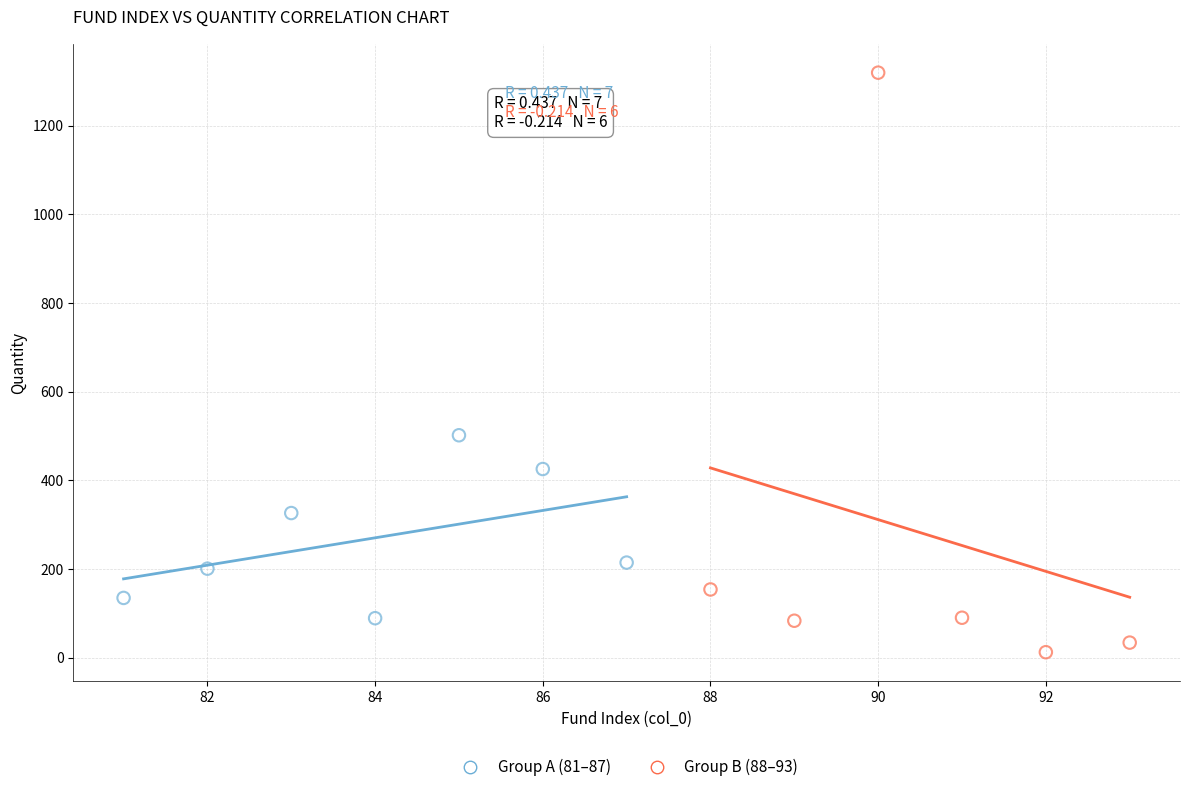

Which series contains the highest Y value?

Group B (88–93)